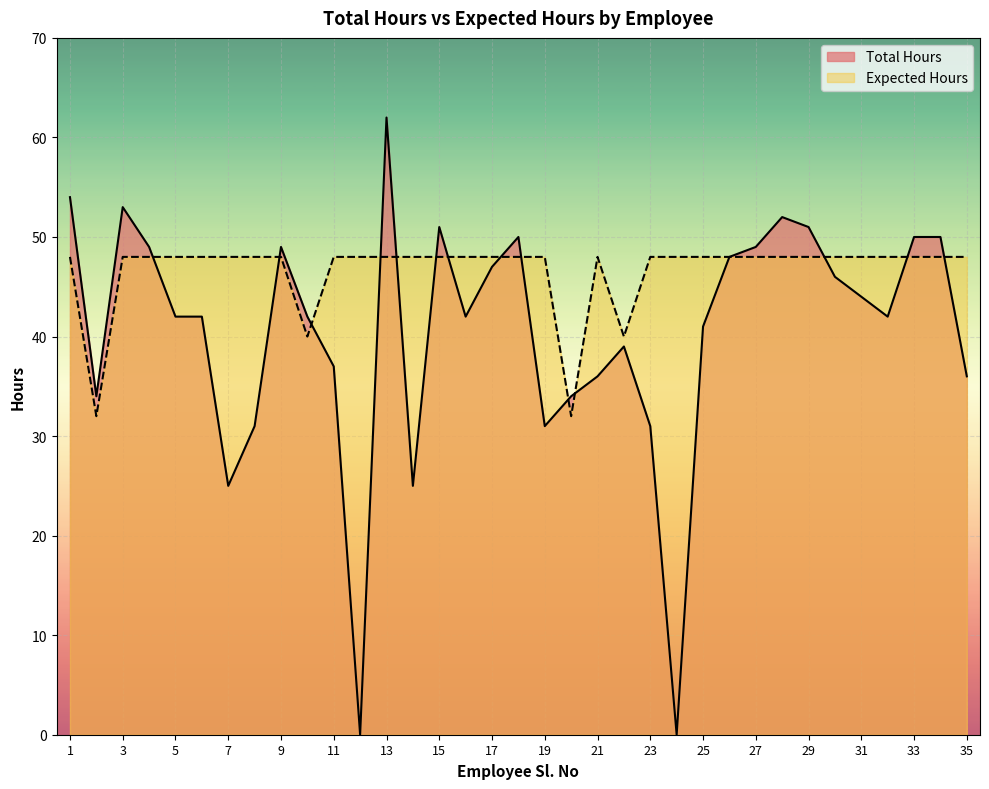

How many times do Expected Hours and Total Hours cross each other?

14